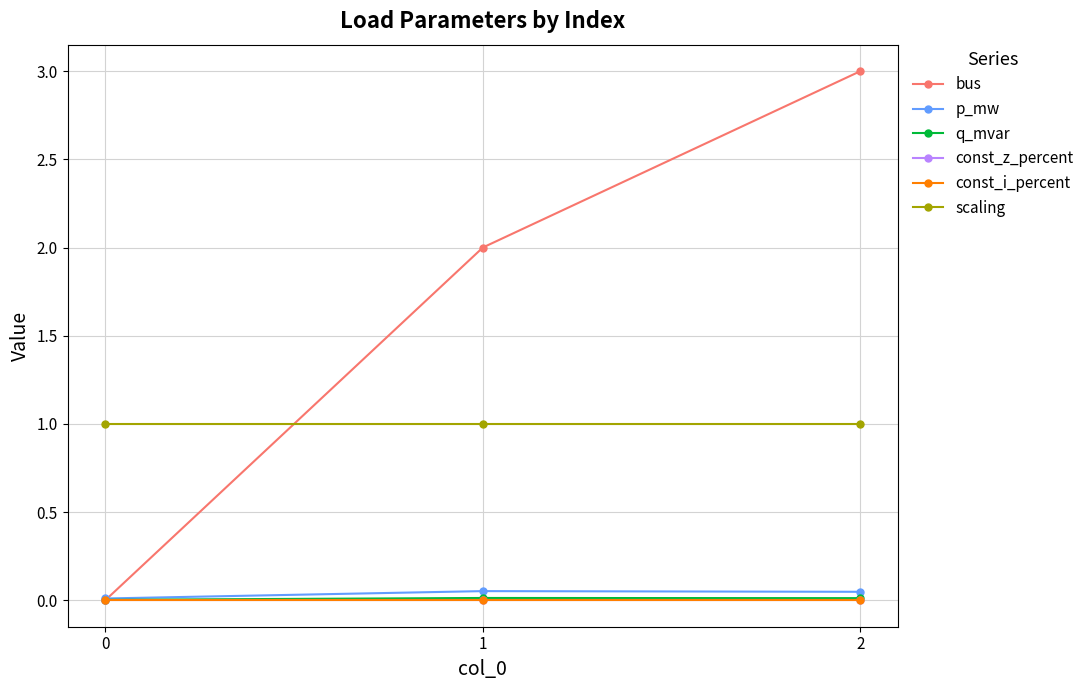

Which series has the largest total across all categories?

bus